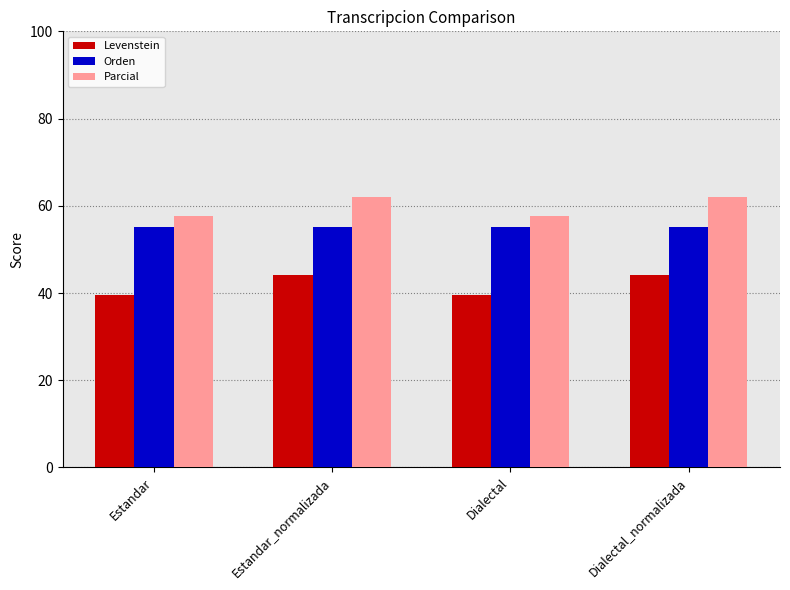

Are the bars grouped side by side (vs. stacked)?

Yes